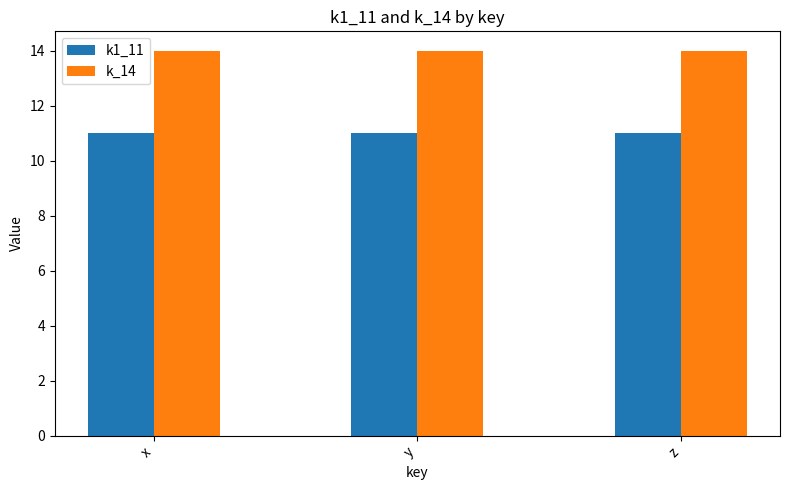

What is the minimum value for k1_11?

11